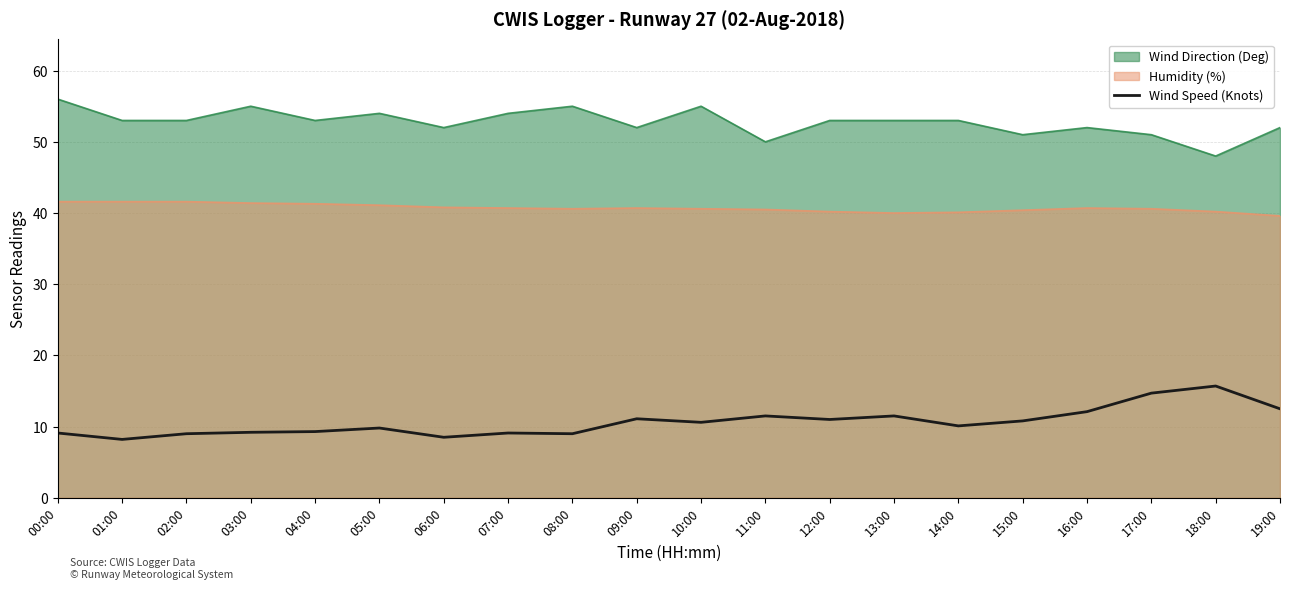

True or false: the data has more than 1 interior local peaks.

True